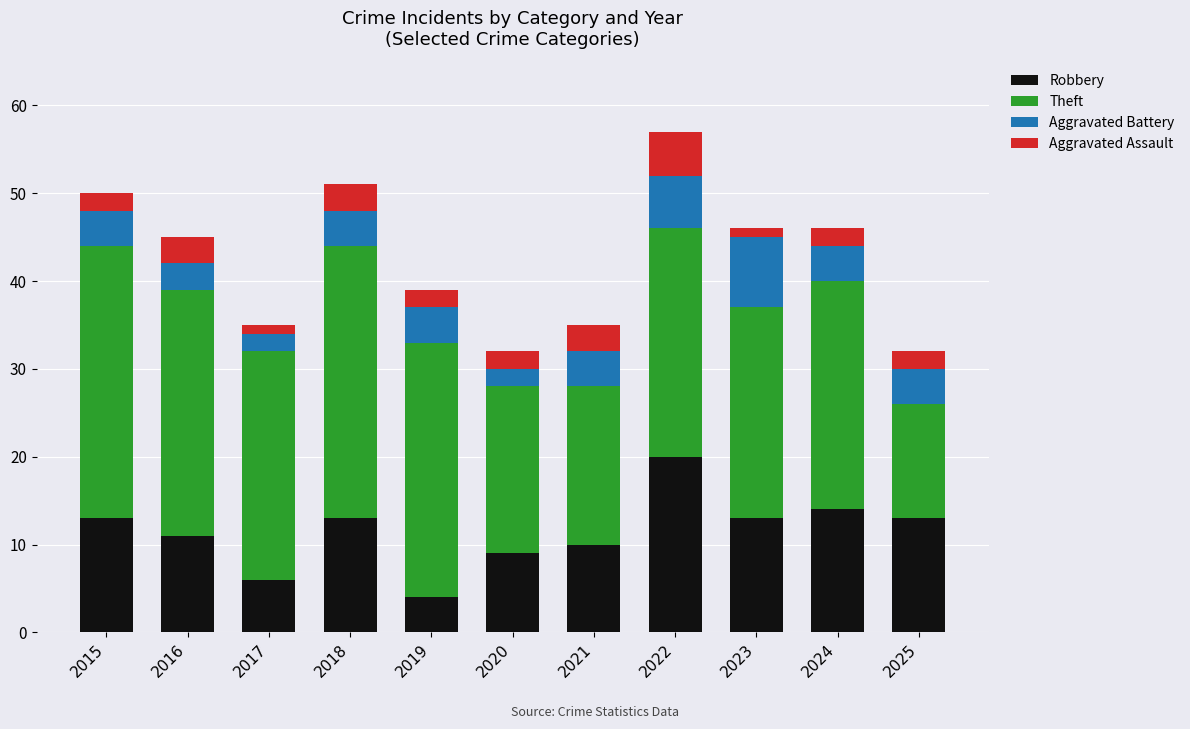

At which label does Robbery reach its peak?

2022